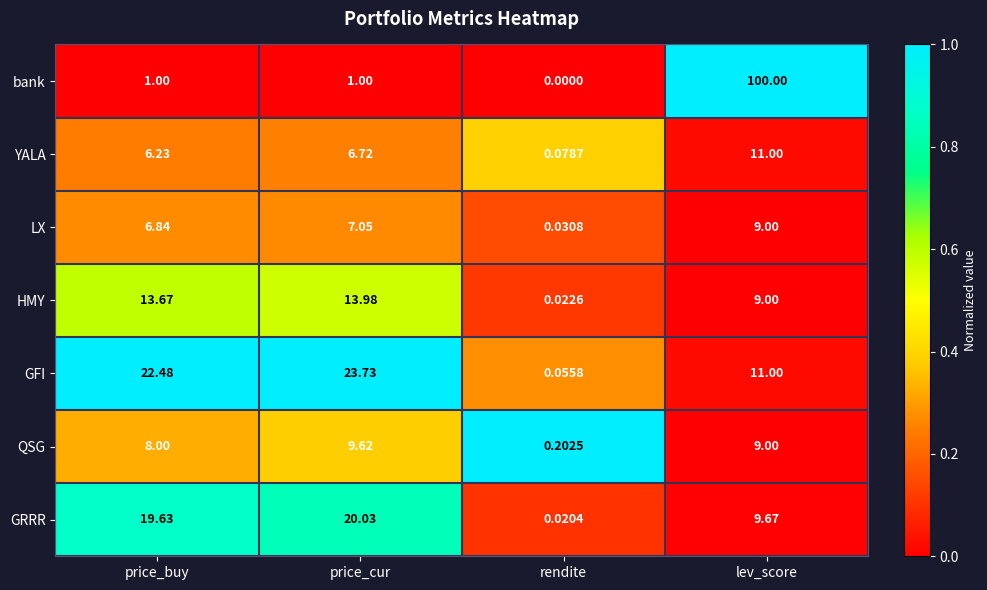

Which category has the highest value in the GFI series?

price_cur